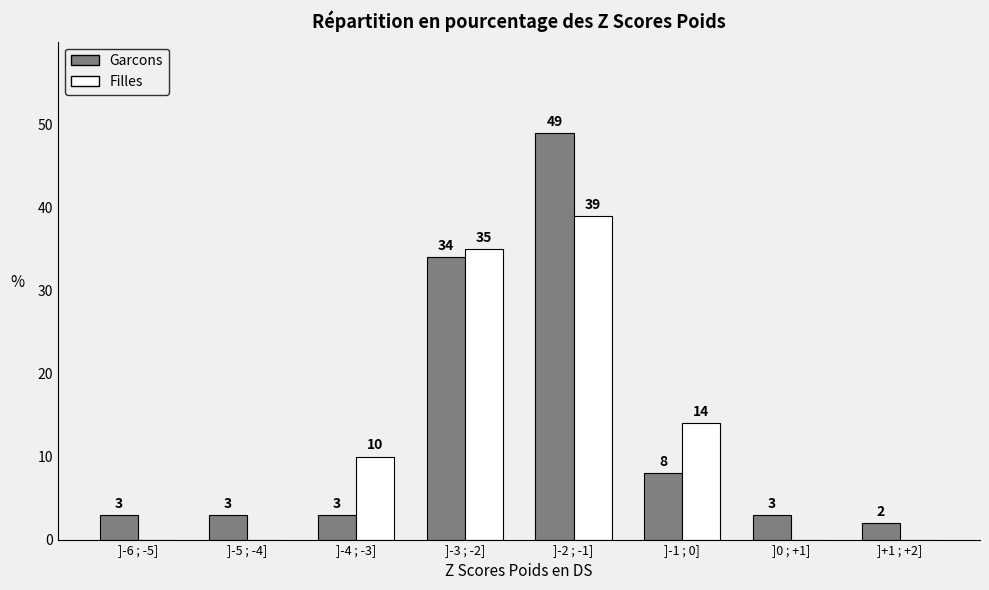

Reading right to left, extract all data points from this chart.

Garcons: ]+1 ; +2]=2	]0 ; +1]=3	]-1 ; 0]=8	]-2 ; -1]=49	]-3 ; -2]=34	]-4 ; -3]=3	]-5 ; -4]=3	]-6 ; -5]=3
Filles: ]+1 ; +2]=0	]0 ; +1]=0	]-1 ; 0]=14	]-2 ; -1]=39	]-3 ; -2]=35	]-4 ; -3]=10	]-5 ; -4]=0	]-6 ; -5]=0